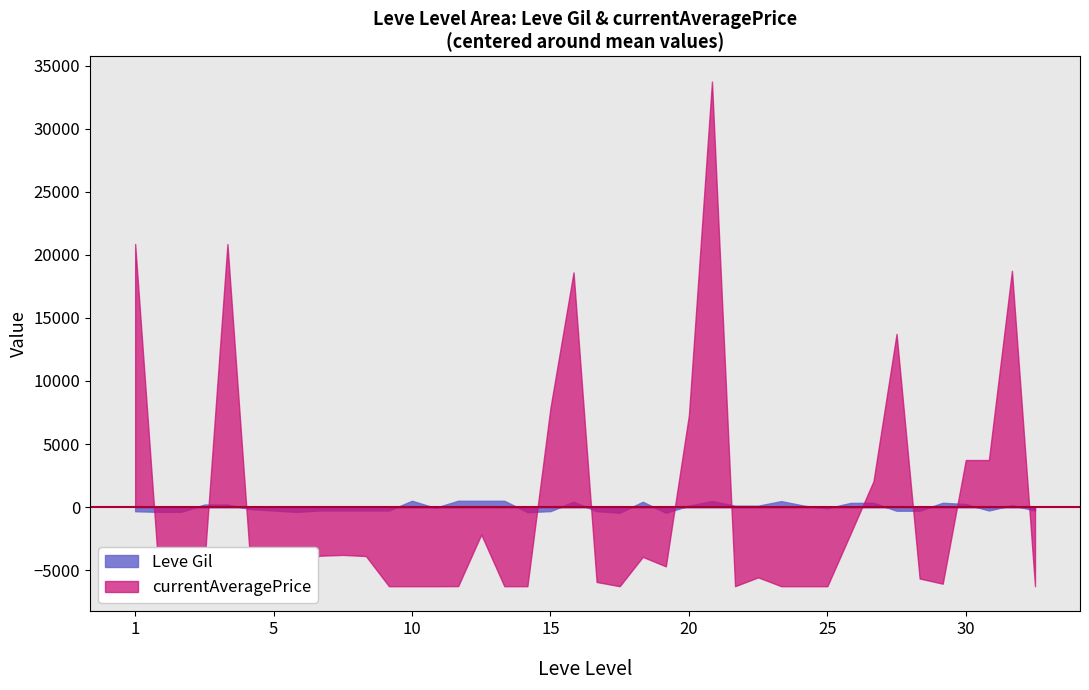

What is the sum of the currentAveragePrice values at 30 and 15?

11614.4